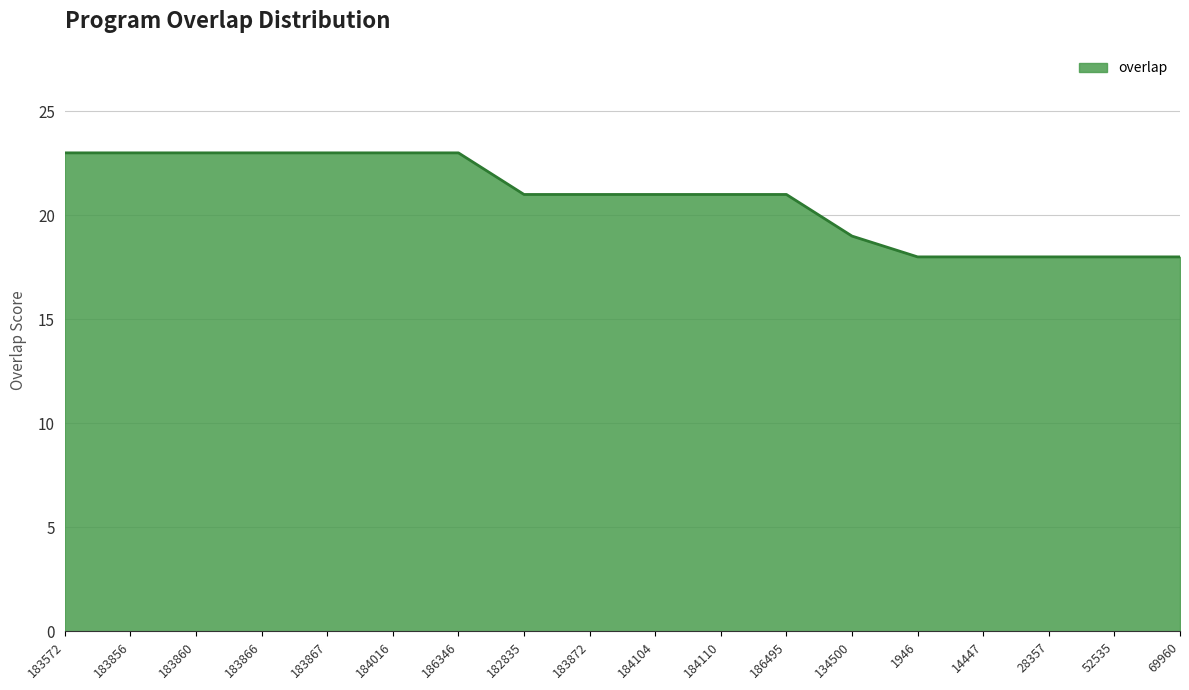

What position from the right is 134500?

6